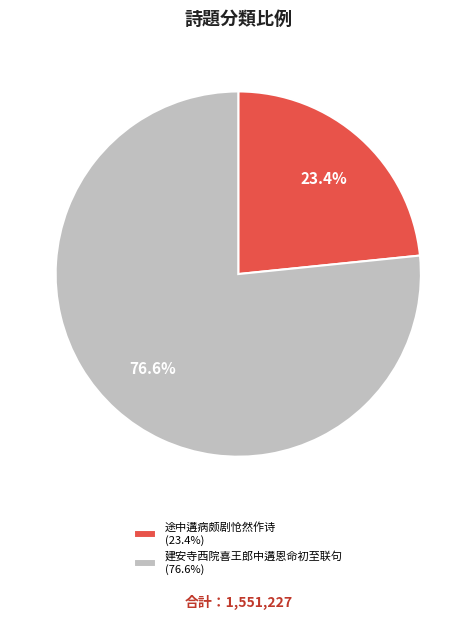

What is the majority slice?

建安寺西院喜王郎中遘恩命初至联句